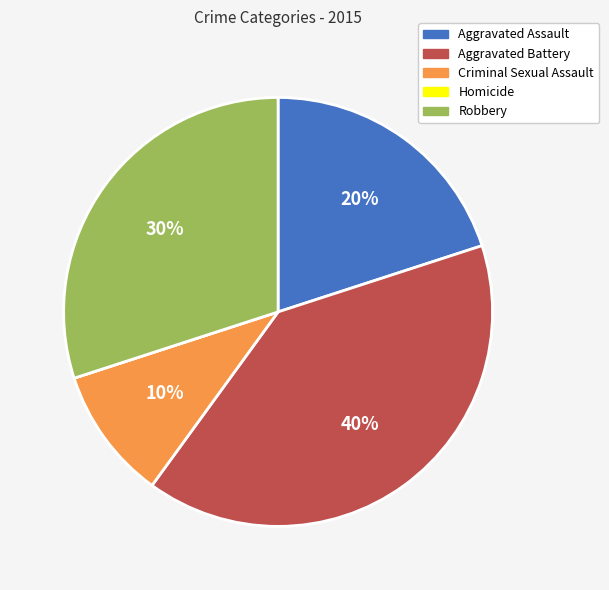

What percentage is the Criminal Sexual Assault slice, to the nearest percent?

10%